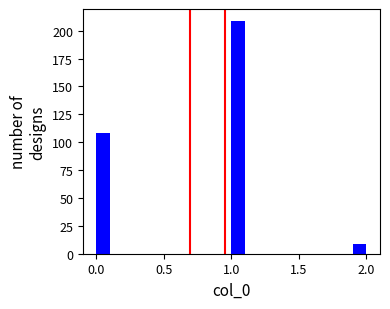

Read against the x-axis, roughly where is the centre of the tallest bar?

1.05